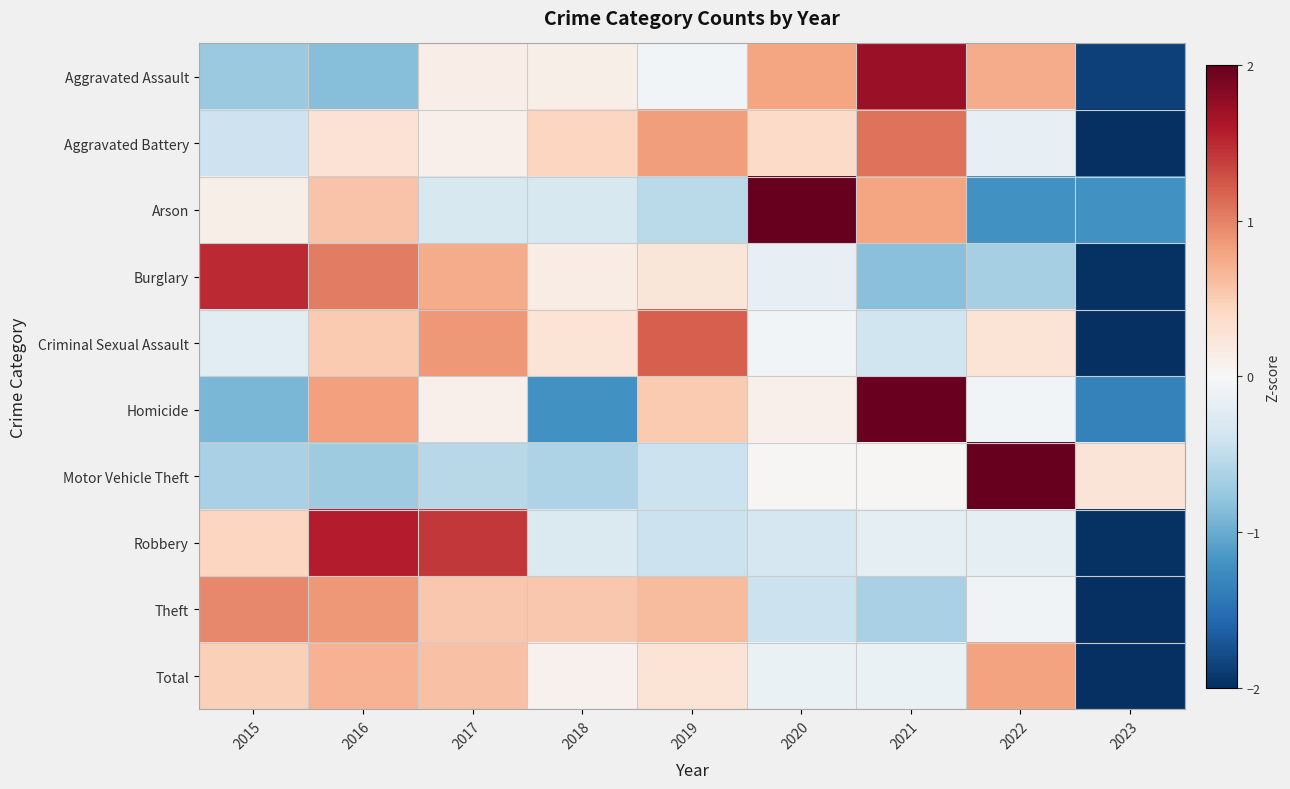

Reading left to right, what are all the values shown in this chart?

Aggravated Assault: 2015=-0.7	2016=-0.9	2017=0.1	2018=0.1	2019=-0.1	2020=0.8	2021=1.7	2022=0.7	2023=-1.9
Aggravated Battery: 2015=-0.4	2016=0.3	2017=0.1	2018=0.4	2019=0.8	2020=0.4	2021=1.1	2022=-0.2	2023=-2.5
Arson: 2015=0.1	2016=0.6	2017=-0.3	2018=-0.3	2019=-0.5	2020=2.1	2021=0.8	2022=-1.2	2023=-1.2
Burglary: 2015=1.5	2016=1.0	2017=0.7	2018=0.1	2019=0.2	2020=-0.2	2021=-0.8	2022=-0.7	2023=-2.0
Criminal Sexual Assault: 2015=-0.2	2016=0.5	2017=0.9	2018=0.3	2019=1.2	2020=-0.1	2021=-0.4	2022=0.3	2023=-2.5
Homicide: 2015=-0.9	2016=0.8	2017=0.1	2018=-1.2	2019=0.5	2020=0.1	2021=2.0	2022=-0.0	2023=-1.4
Motor Vehicle Theft: 2015=-0.6	2016=-0.7	2017=-0.5	2018=-0.6	2019=-0.4	2020=0.0	2021=0.0	2022=2.7	2023=0.3
Robbery: 2015=0.4	2016=1.6	2017=1.4	2018=-0.3	2019=-0.4	2020=-0.3	2021=-0.2	2022=-0.2	2023=-2.0
Theft: 2015=1.0	2016=0.9	2017=0.5	2018=0.5	2019=0.6	2020=-0.4	2021=-0.6	2022=-0.1	2023=-2.4
Total: 2015=0.5	2016=0.7	2017=0.6	2018=0.1	2019=0.3	2020=-0.1	2021=-0.1	2022=0.8	2023=-2.7